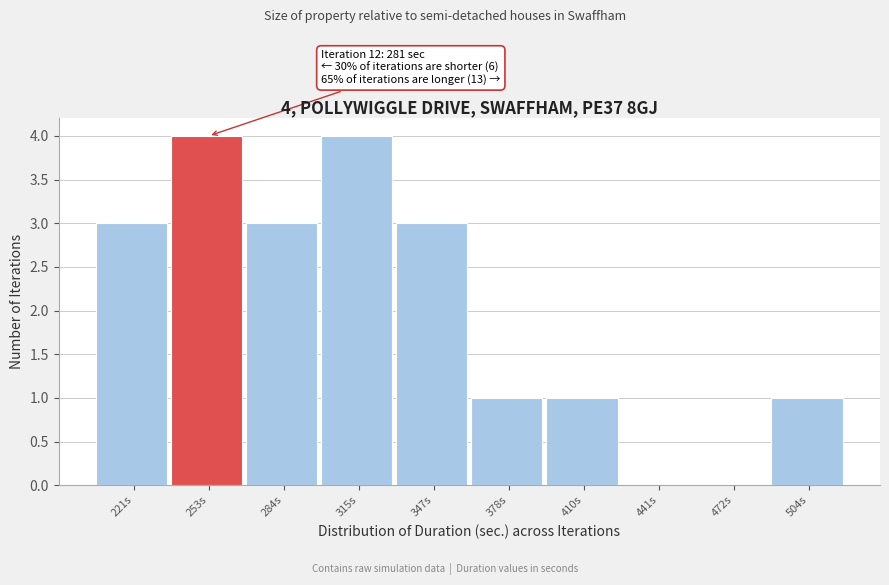

Reading right to left, extract all data points from this chart.

504s=1	472s=0	441s=0	410s=1	378s=1	347s=3	315s=4	284s=3	253s=4	221s=3